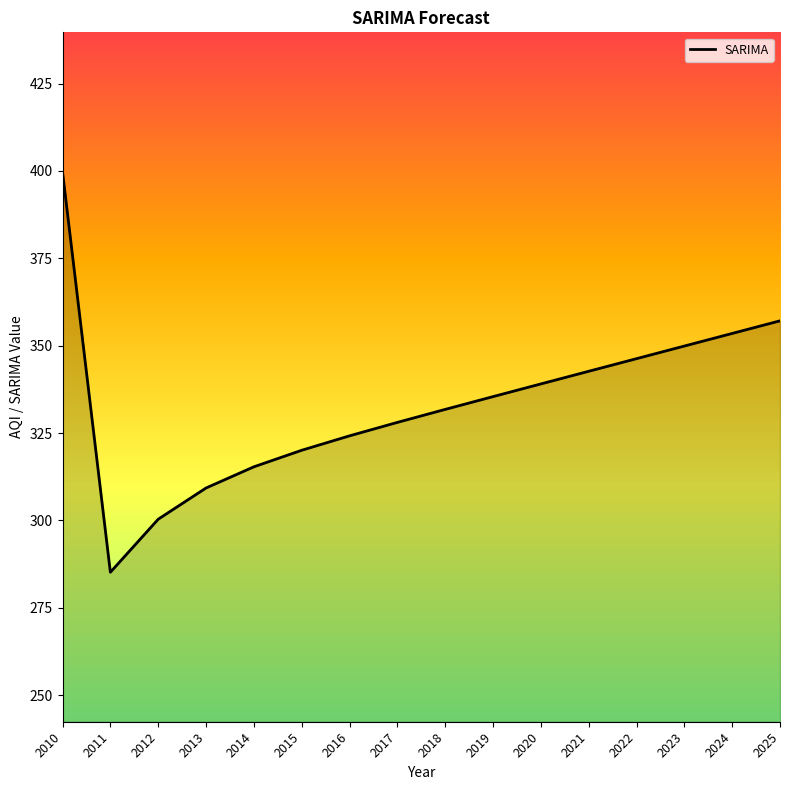

Rank the categories by value from lowest to highest.

2011, 2012, 2013, 2014, 2015, 2016, 2017, 2018, 2019, 2020, 2021, 2022, 2023, 2024, 2025, 2010